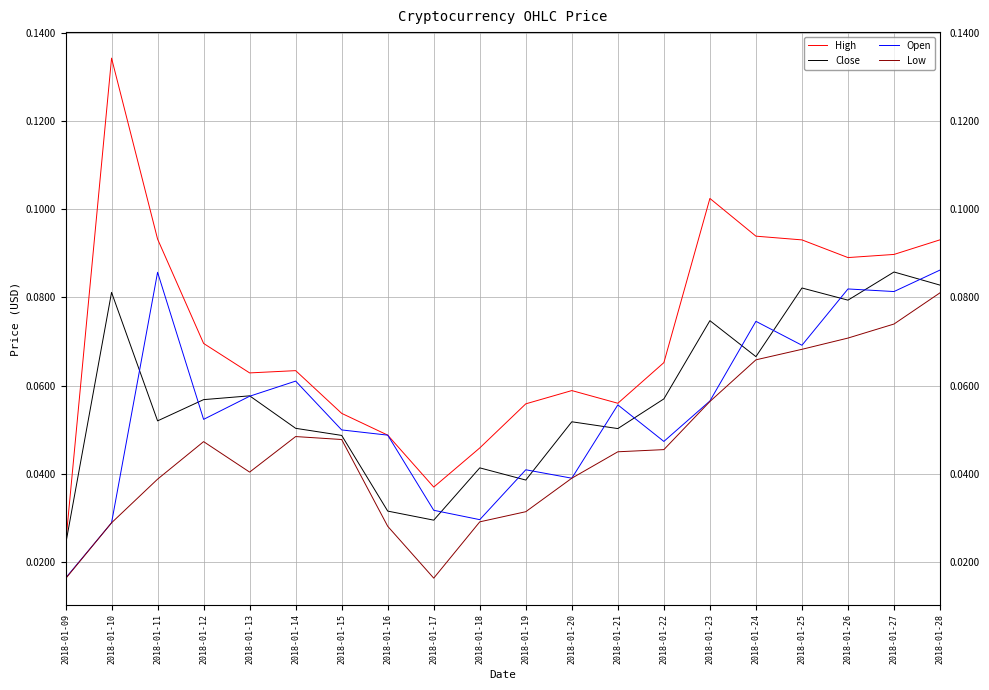

Which series has the largest total across all categories?

High